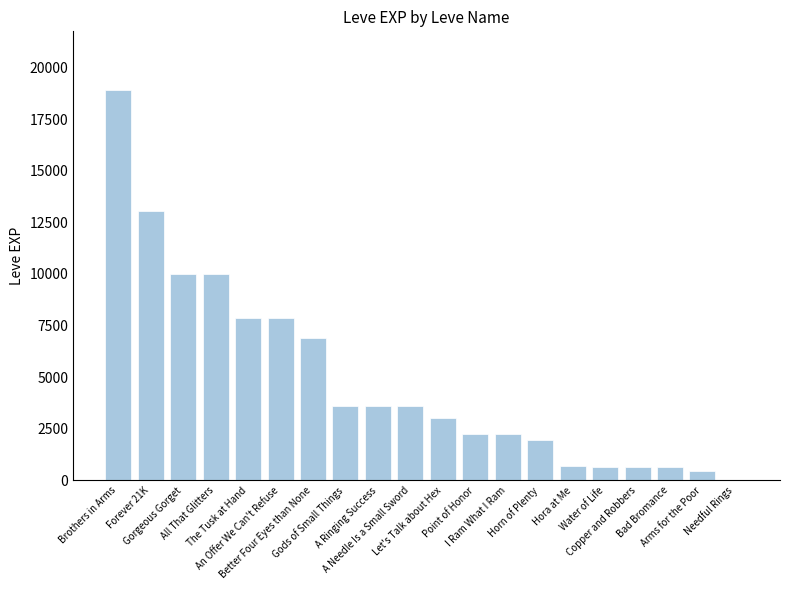

What is the sum of all values?

97911